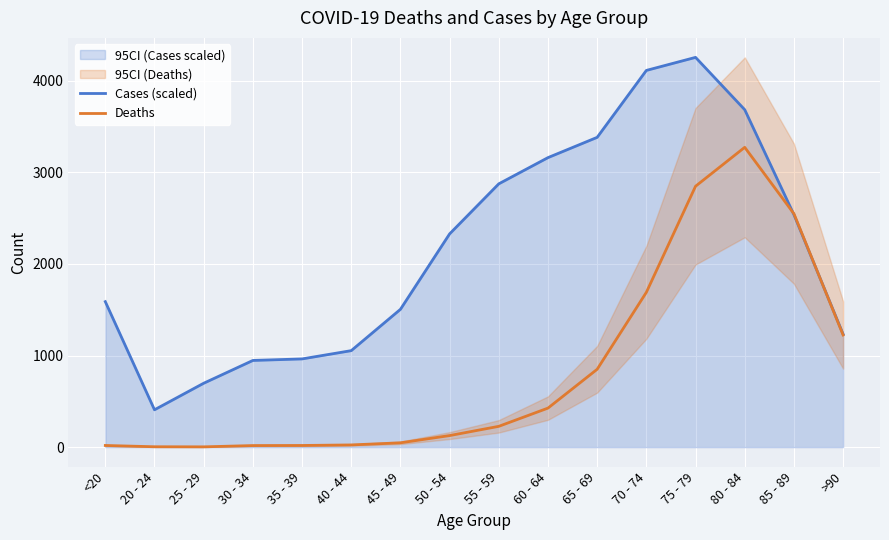

List the series in order of their overall mean, highest first.

Cases (scaled), Deaths